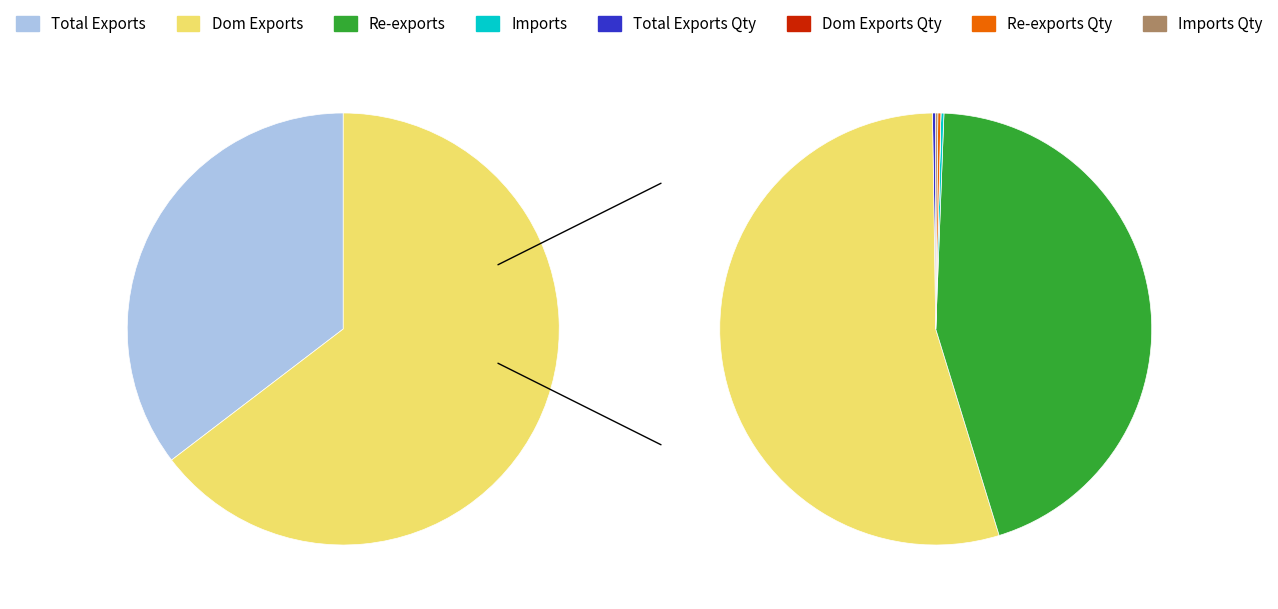

Is there a majority slice in this chart?

No